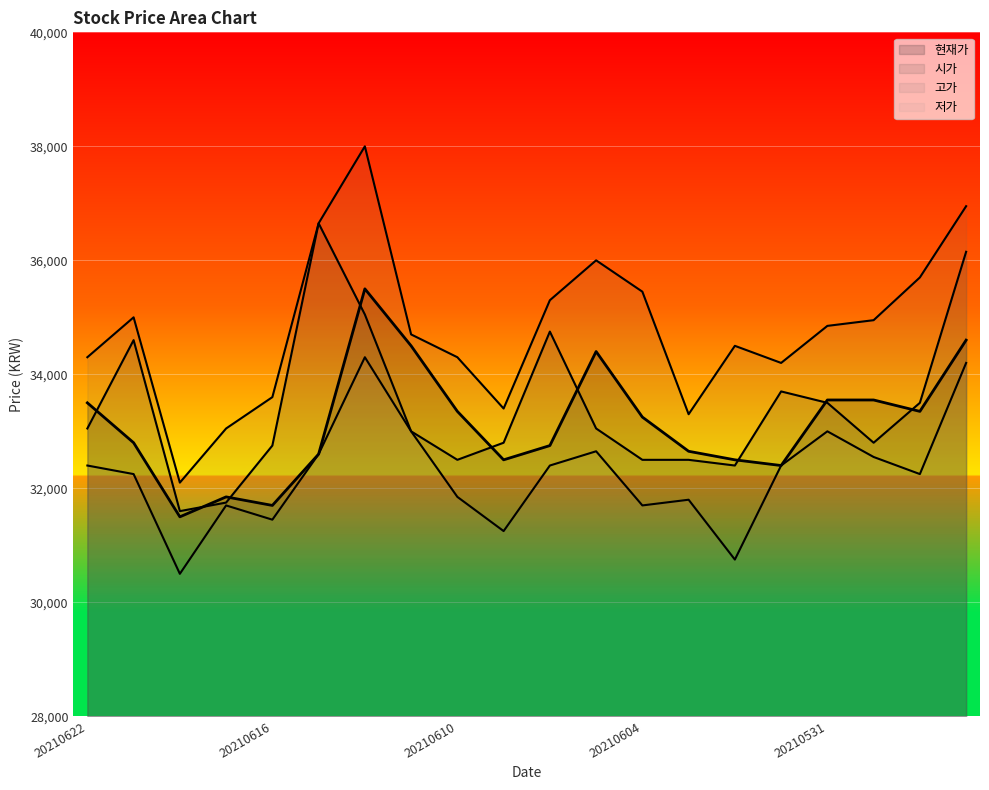

True or false: 고가 and 시가 intersect in this chart.

False